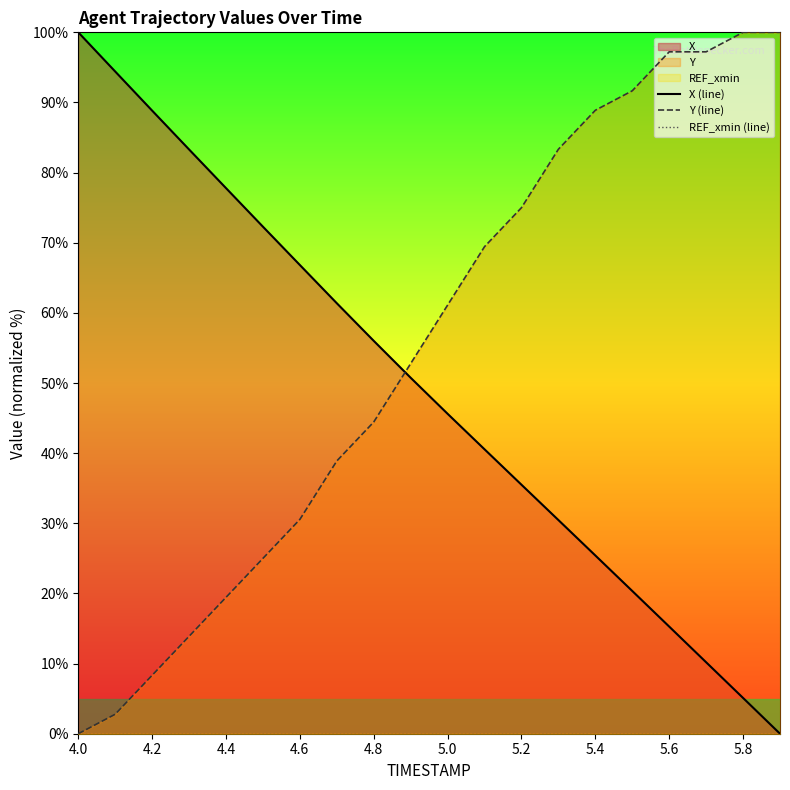

The Y (line) series shows 19.4 at 4.4. True or false?

True